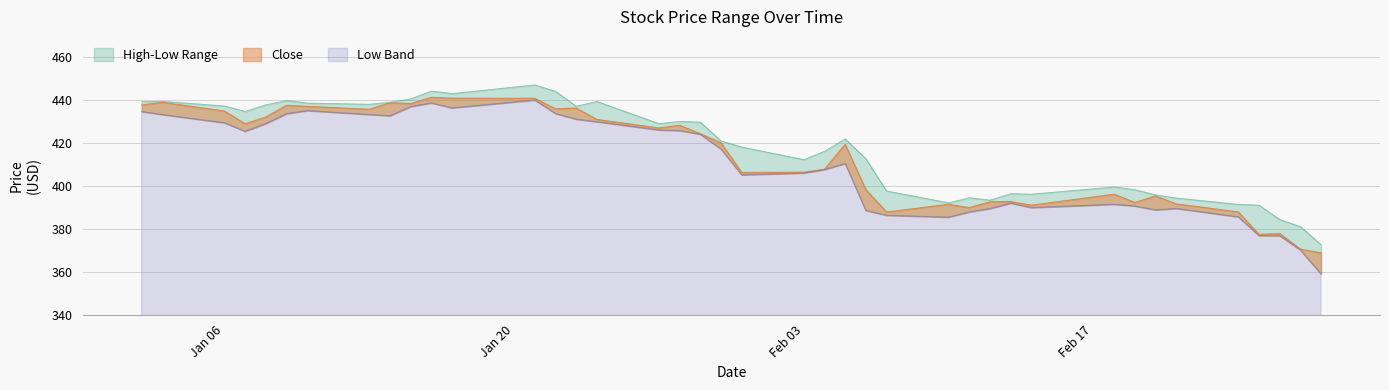

Is the value of Close at 2020-01-06 greater than the value of Low at 2020-01-08?

Yes